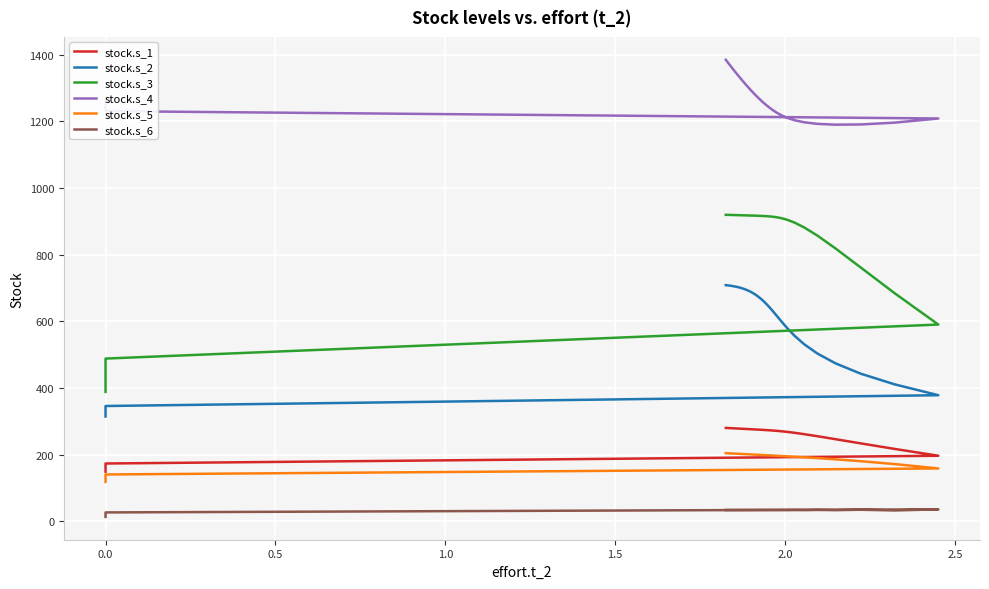

Reading left to right, extract all data points from this chart.

stock.s_1: 149.4	173.8	197.1	217.6	234.2	246.8	255.7	261.8	265.8	268.6	270.4	271.7	272.7	273.5	274.2	274.8	275.3	275.8	276.2	276.7	277.1	277.5	277.9	278.2	278.6	278.9	279.3	279.6	279.9	280.2	280.5
stock.s_2: 314.6	346.2	378.6	411.1	443.3	474.3	503.8	531.3	556.4	579.0	599.0	616.6	631.7	644.6	655.6	664.9	672.7	679.2	684.6	689.1	692.8	695.9	698.5	700.6	702.4	703.9	705.2	706.3	707.2	708.0	708.6
stock.s_3: 388.5	488.4	590.4	684.3	761.8	819.0	857.5	881.6	896.0	904.4	909.2	912.1	913.8	914.8	915.5	916.1	916.4	916.8	917.1	917.3	917.5	917.8	918.0	918.2	918.4	918.6	918.8	919.0	919.1	919.3	919.5
stock.s_4: 1264.9	1230.3	1208.3	1195.8	1190.3	1189.6	1192.2	1196.8	1202.9	1209.9	1217.5	1225.5	1233.9	1242.4	1251.0	1259.7	1268.4	1277.2	1285.9	1294.6	1303.3	1311.9	1320.4	1328.8	1337.1	1345.3	1353.3	1361.3	1369.1	1376.7	1384.3
stock.s_5: 118.8	140.9	159.0	172.1	180.8	186.4	190.0	192.4	194.1	195.4	196.3	197.1	197.8	198.4	198.9	199.4	199.9	200.3	200.7	201.1	201.5	201.9	202.3	202.6	203.0	203.3	203.6	203.9	204.3	204.5	204.8
stock.s_6: 13.8	27.2	36.4	33.1	35.2	34.0	34.8	34.3	34.6	34.4	34.5	34.5	34.5	34.5	34.5	34.5	34.5	34.5	34.5	34.5	34.5	34.5	34.5	34.5	34.5	34.5	34.5	34.5	34.5	34.5	34.5